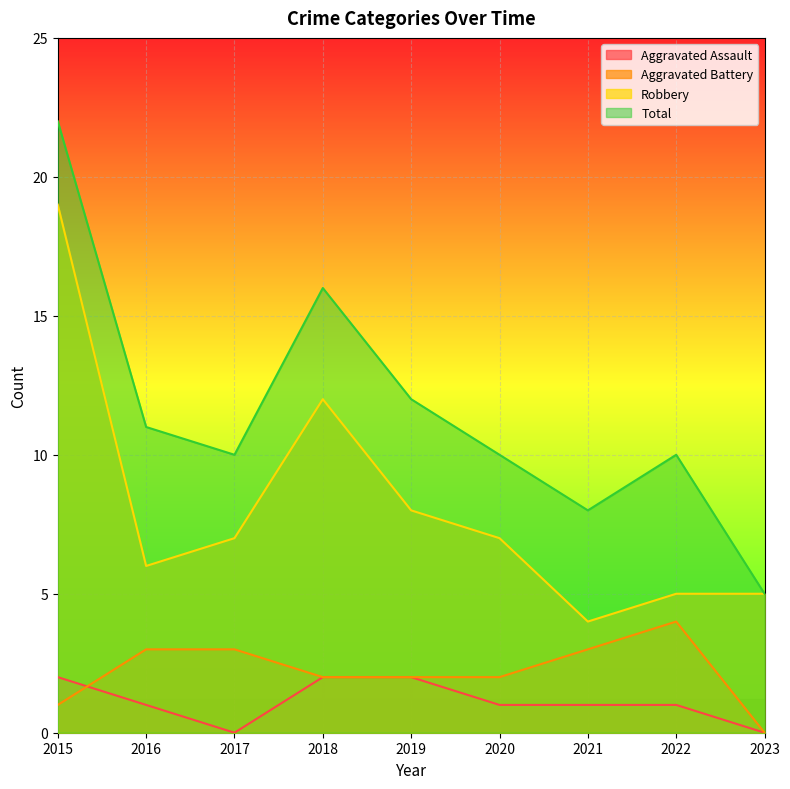

Which category has the highest value in the Total series?

2015